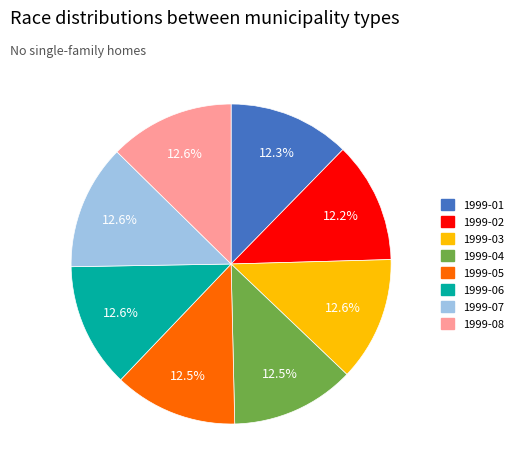

What percentage is the 1999-01 slice, to the nearest percent?

12%